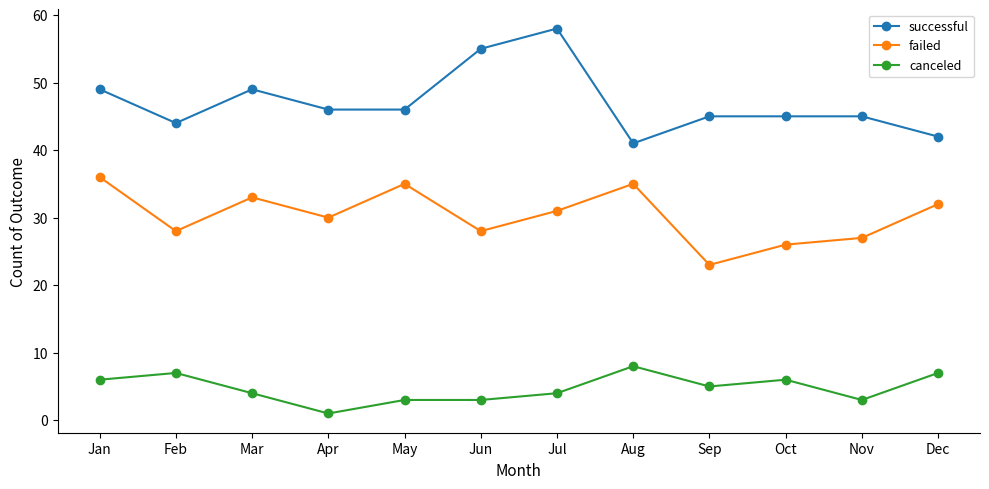

What is the minimum value shown in the chart?

1